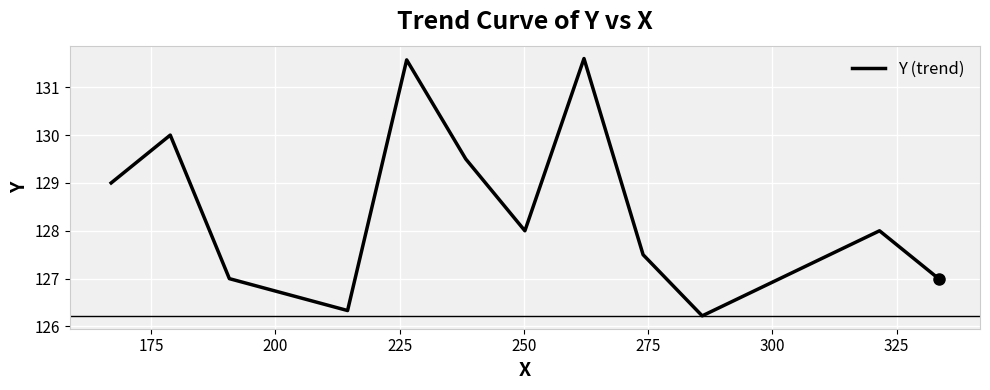

What is the minimum value shown in the chart?

126.2